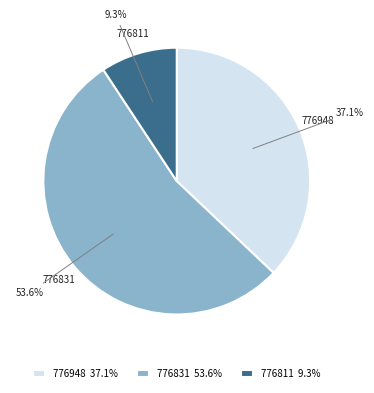

Rank the categories by value from highest to lowest.

776831, 776948, 776811